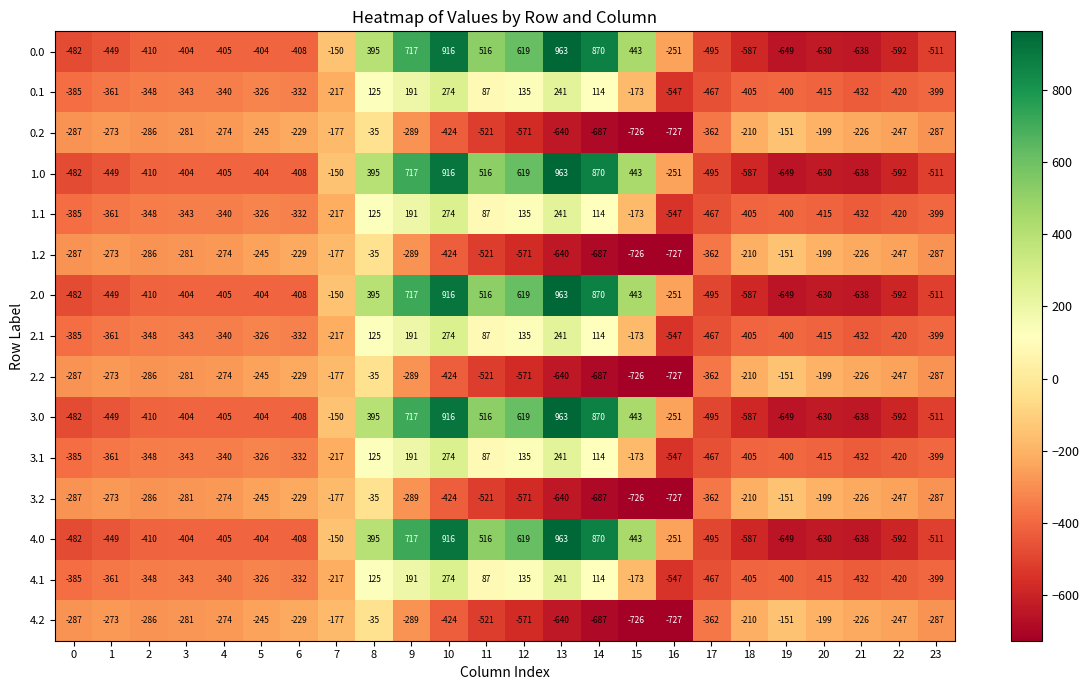

Which category has the lowest value in the 3.2 series?

16